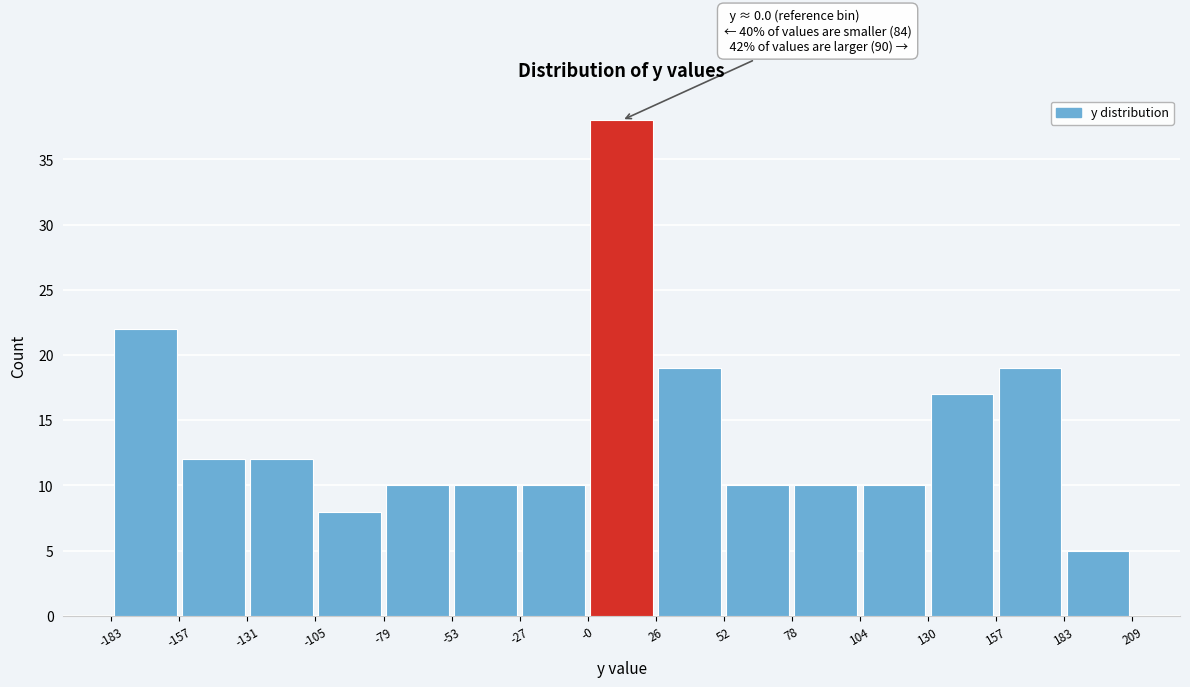

Which range on the x-axis has the tallest bar?

-0 to 26